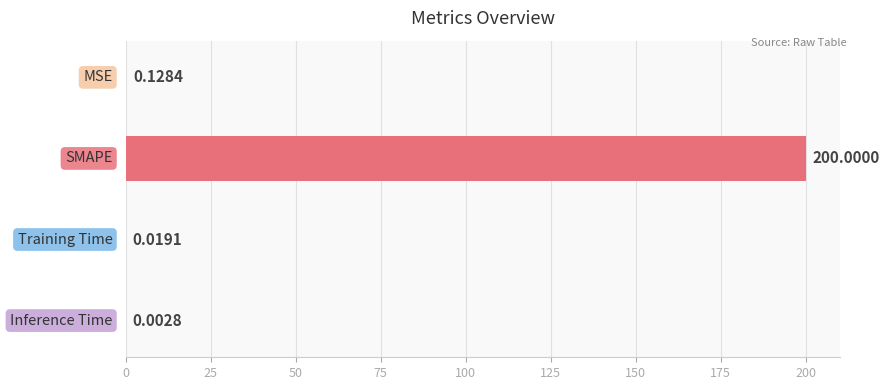

What is the sum of all values?

200.2